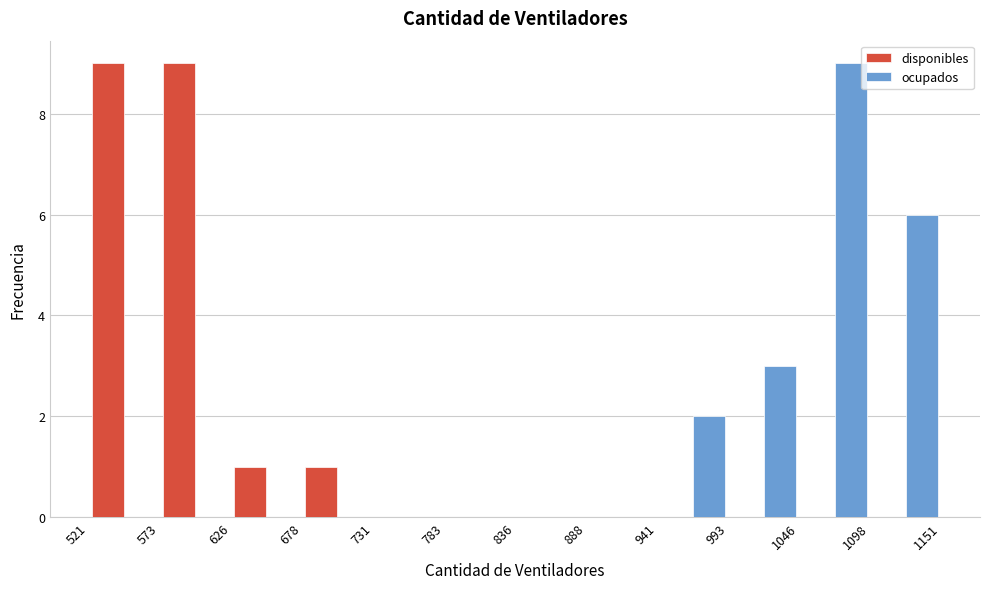

Reading left to right, list every range on the x-axis with the height of the bar of each series over it. The values are not printed on the chart, so give them approximately, as read against the axis.

521 to 573: disponibles=9	ocupados=0
573 to 626: disponibles=9	ocupados=0
626 to 678: disponibles=1	ocupados=0
678 to 731: disponibles=1	ocupados=0
731 to 783: disponibles=0	ocupados=0
783 to 836: disponibles=0	ocupados=0
836 to 888: disponibles=0	ocupados=0
888 to 941: disponibles=0	ocupados=0
941 to 993: disponibles=0	ocupados=2
993 to 1046: disponibles=0	ocupados=3
1046 to 1098: disponibles=0	ocupados=9
1098 to 1151: disponibles=0	ocupados=6